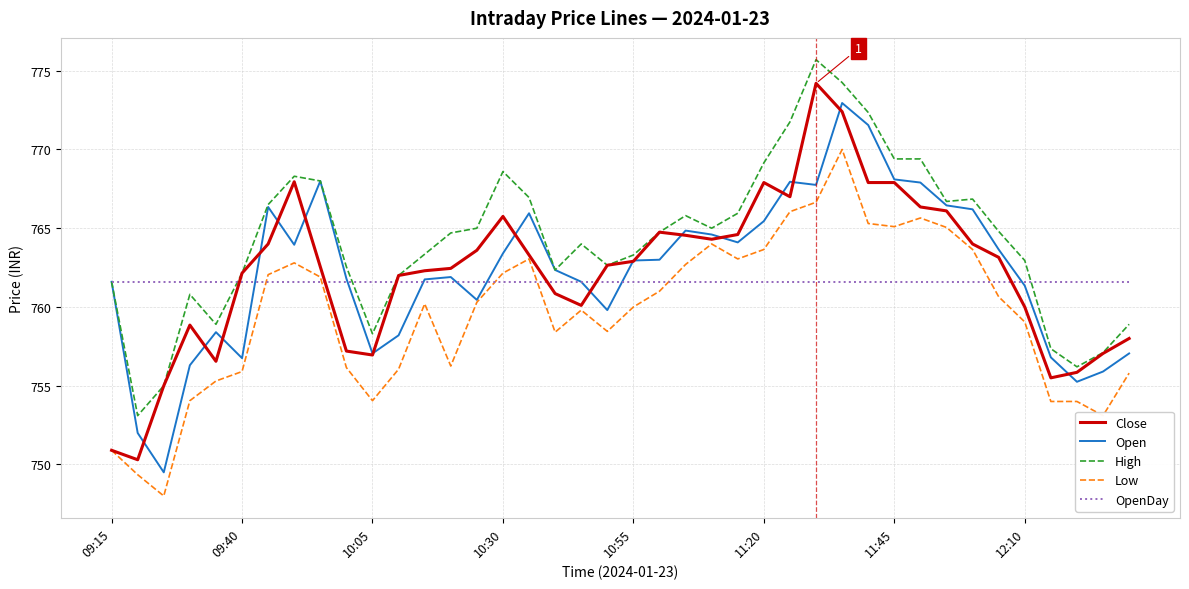

What is the lowest value of the Open series?

749.5